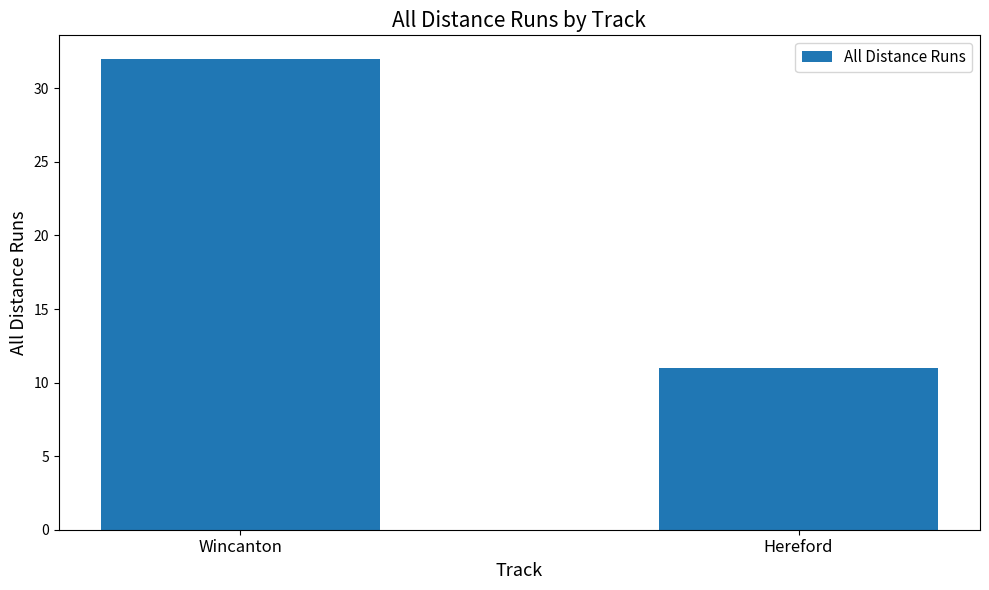

What is the label of the 1st bar from the right?

Hereford